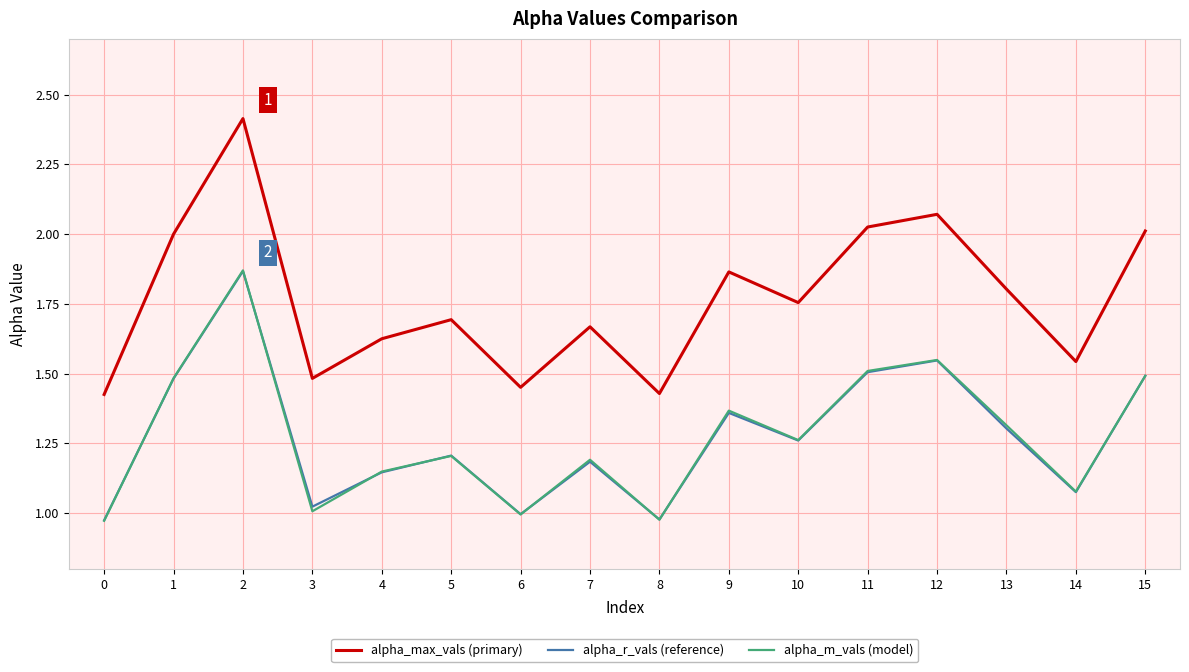

At which label does alpha_max_vals (primary) reach its peak?

2